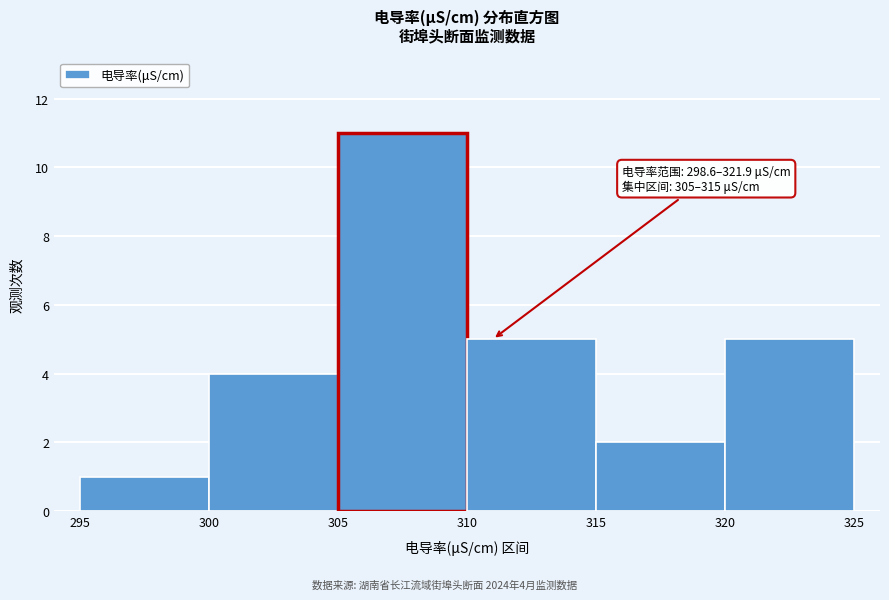

Over which range of the x-axis is the bar tallest?

305 to 310